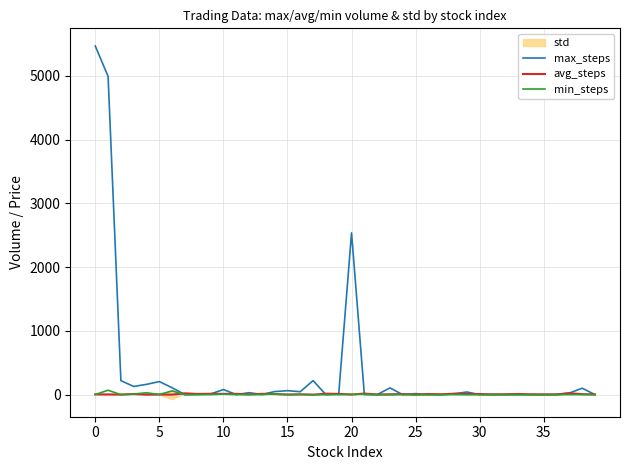

Is this an area chart (filled region under the line)?

No